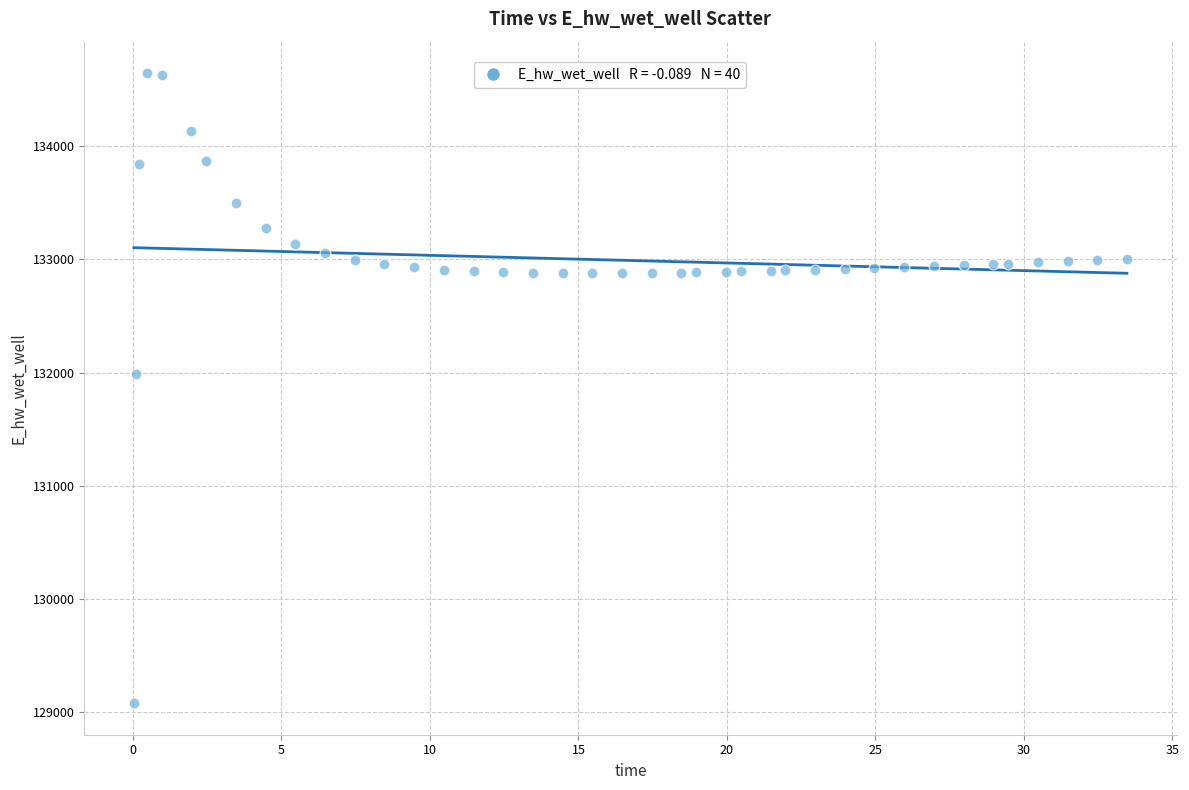

What is the range of X values (max minus min)?

33.4